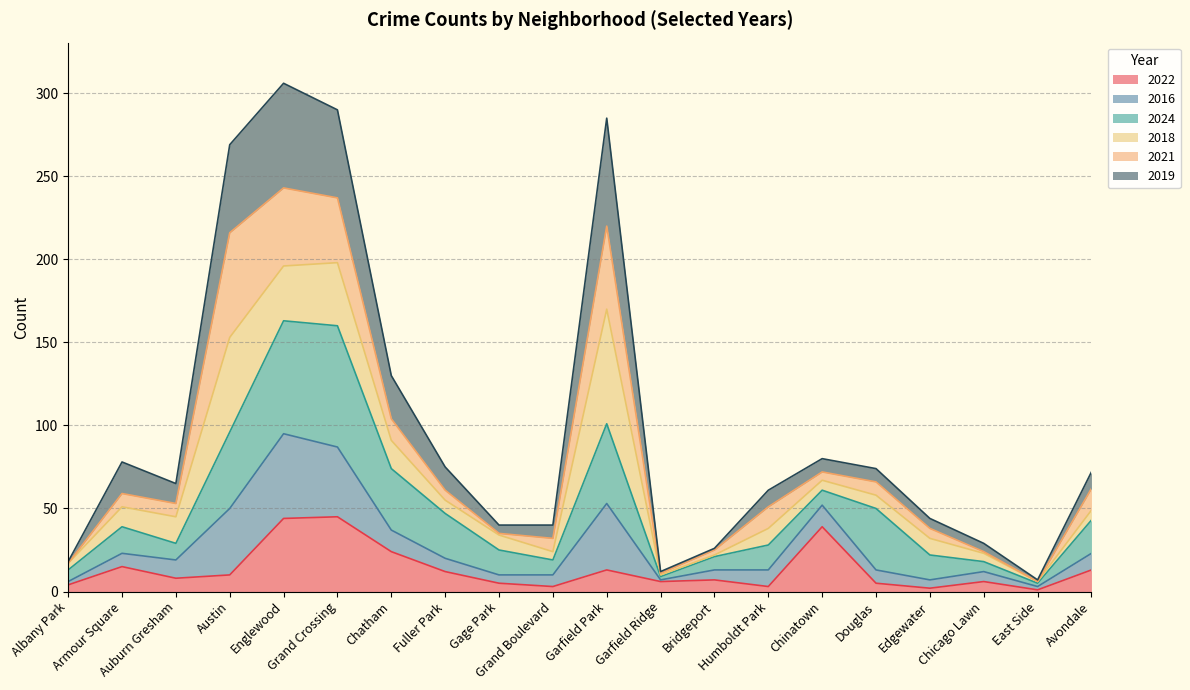

What is the maximum value for 2022?

45